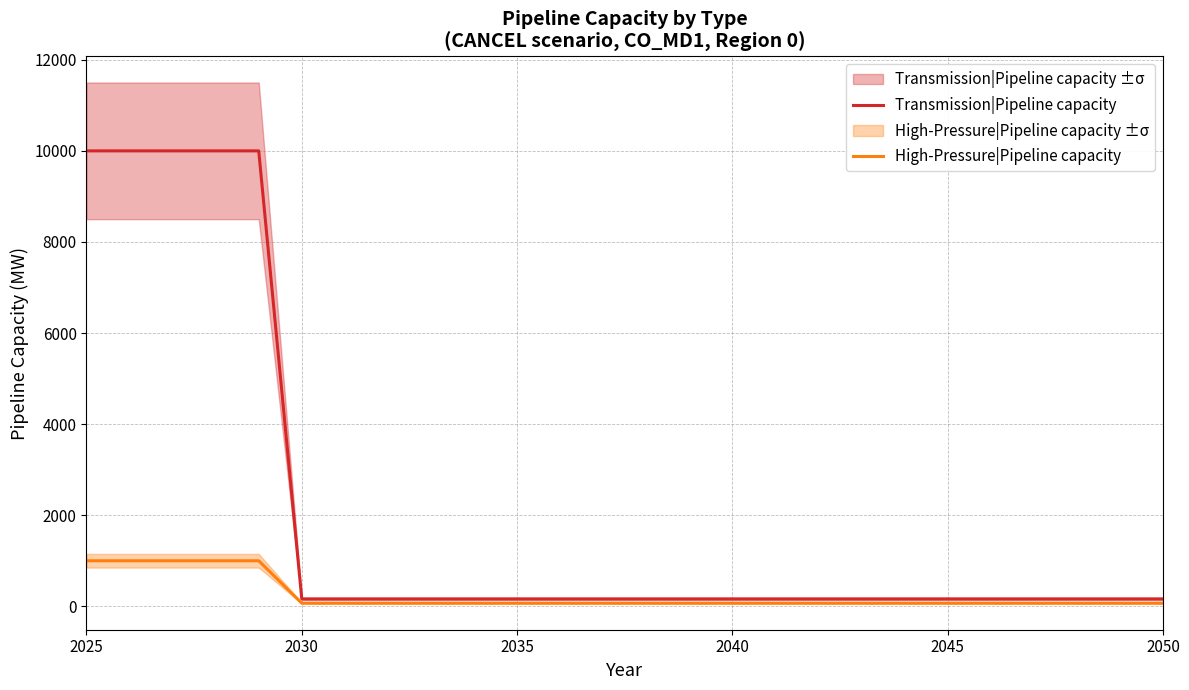

What is the highest value of the Transmission|Pipeline capacity series?

10000.0